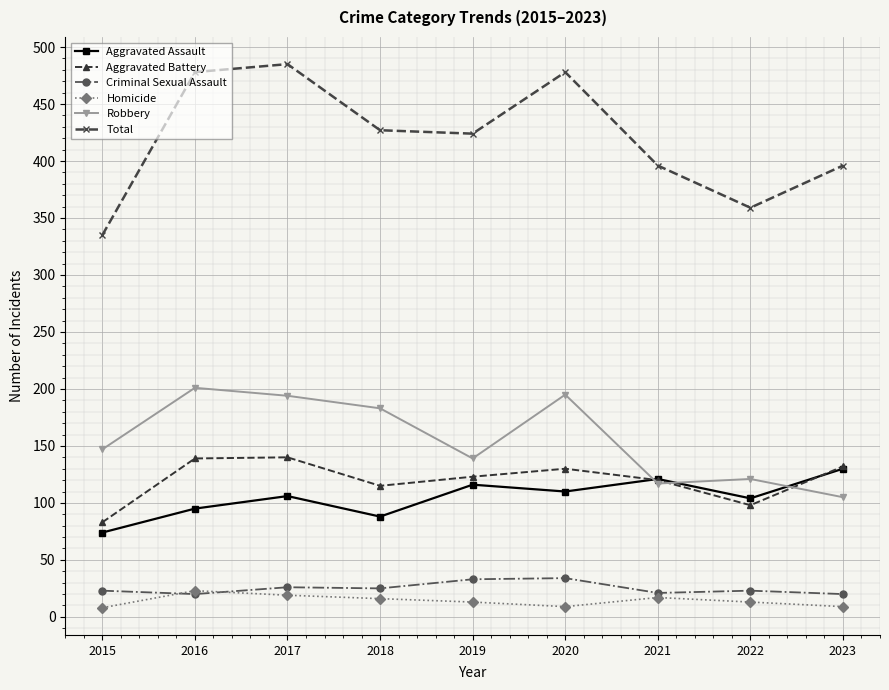

What is the difference between the highest and lowest values at 2017?

466